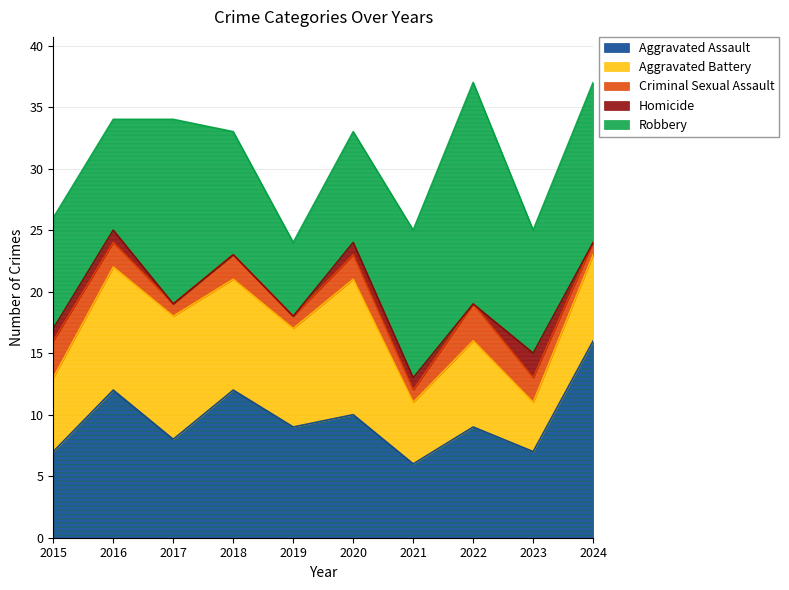

At which category does the chart reach its minimum across all series?

2017